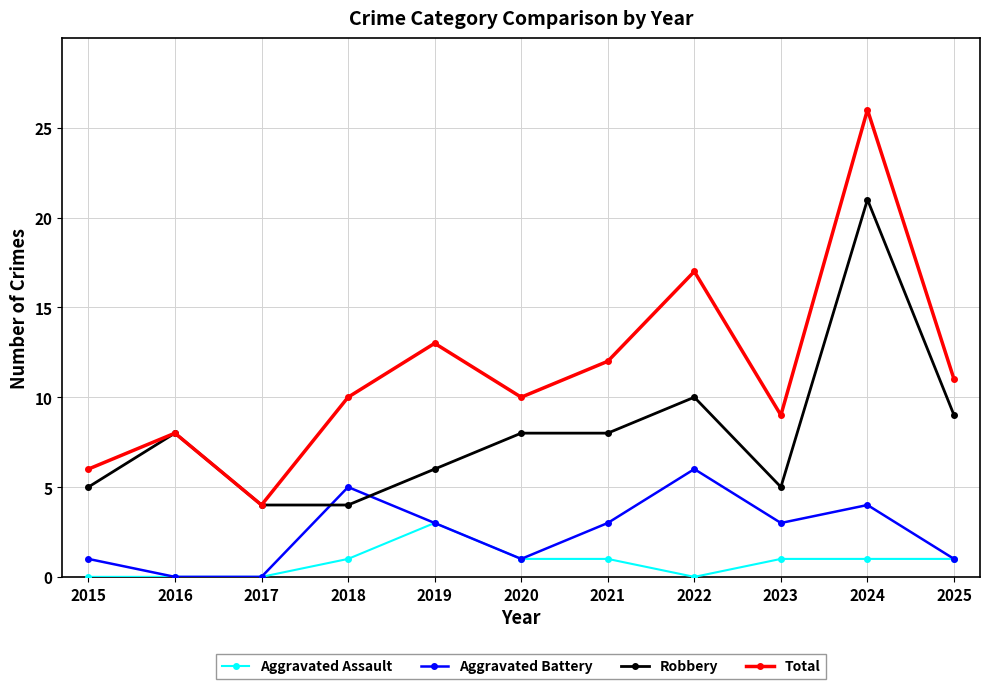

List the series in order of their peak value, lowest first.

Aggravated Assault, Aggravated Battery, Robbery, Total